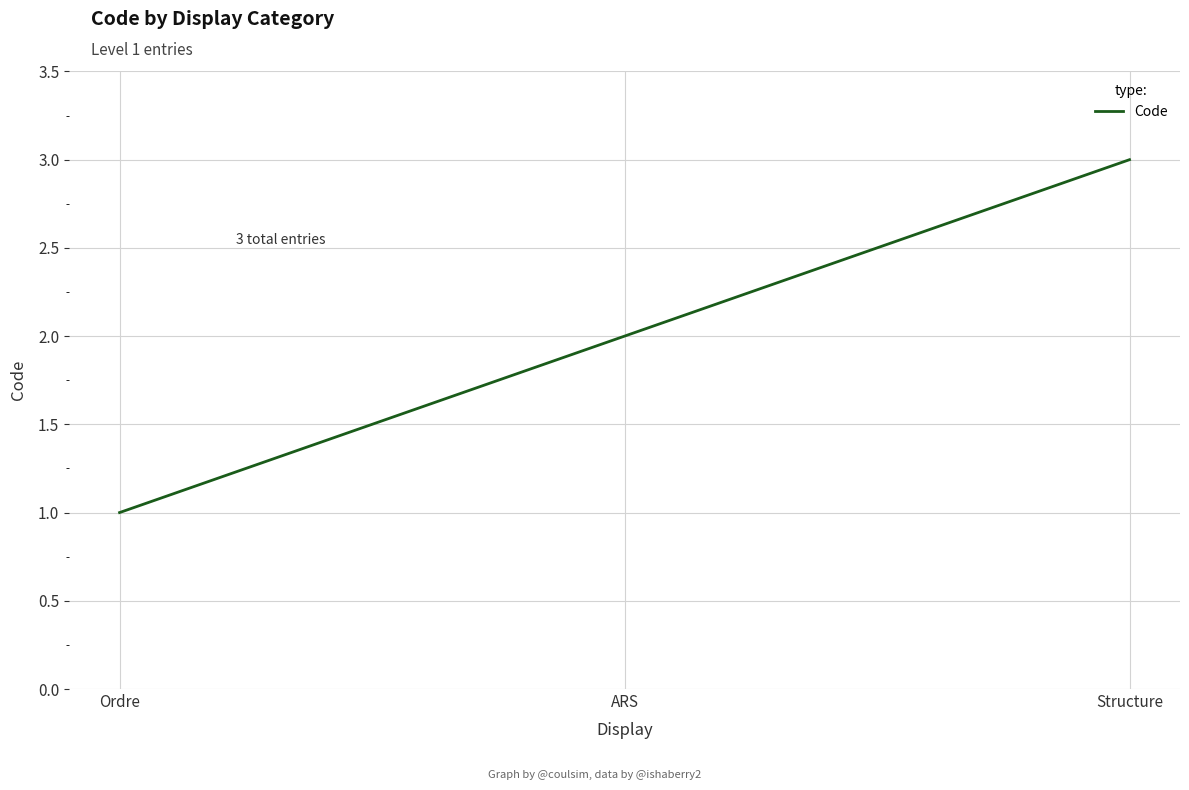

What is the maximum value shown in the chart?

3